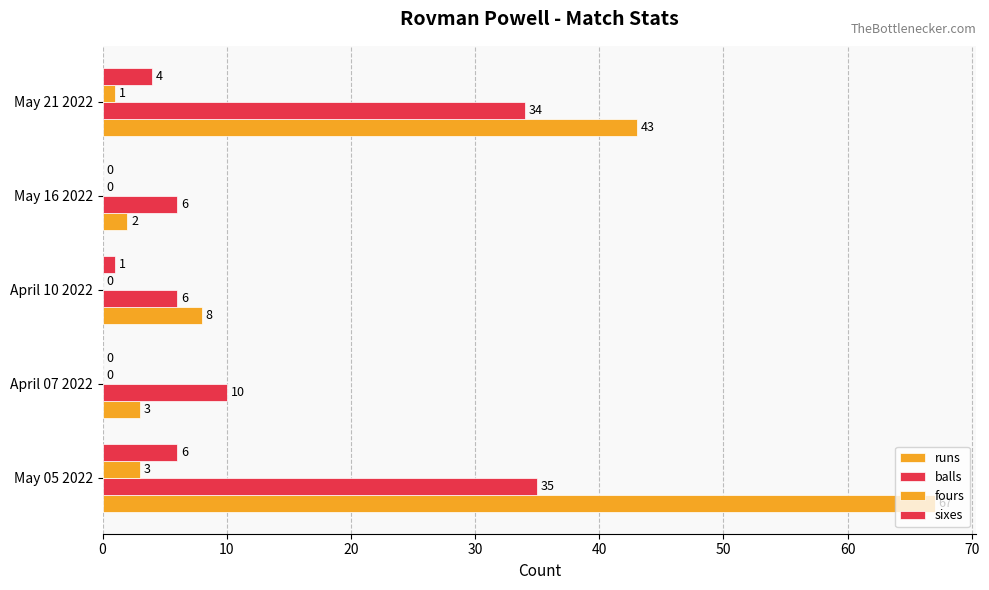

How many series are shown in this chart?

4